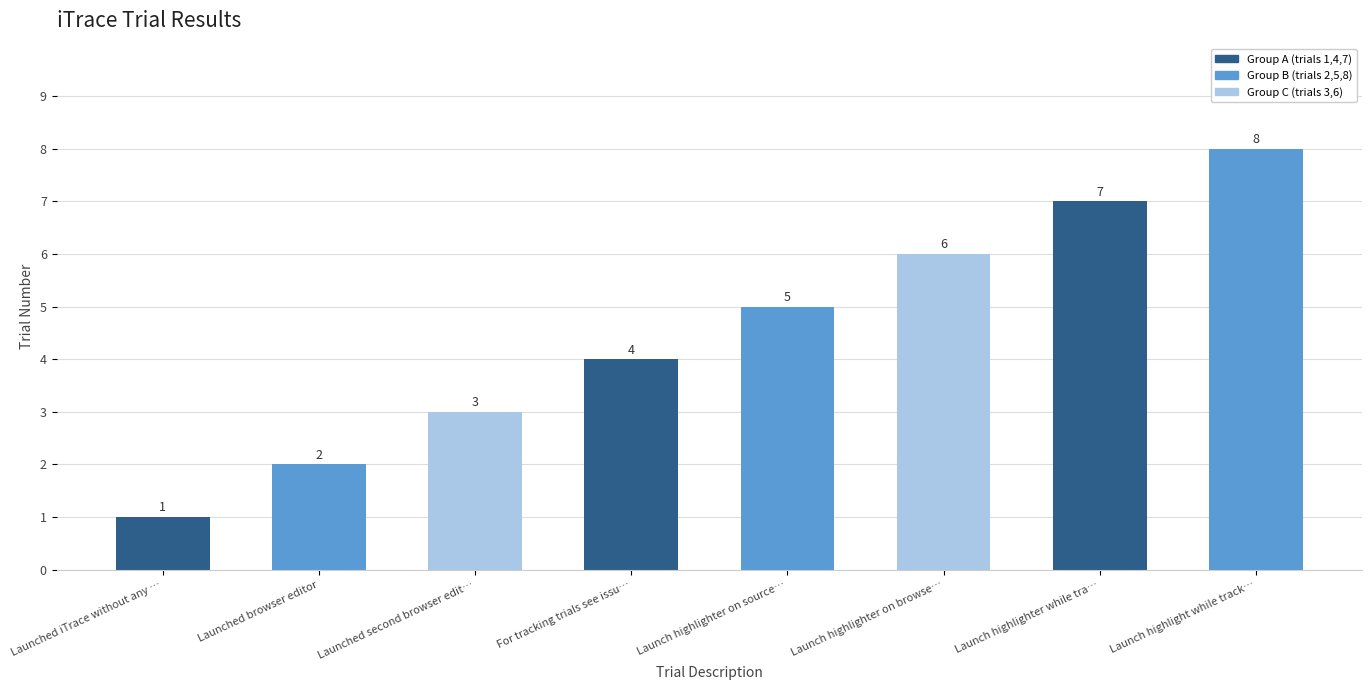

What is the sum of all values?

36